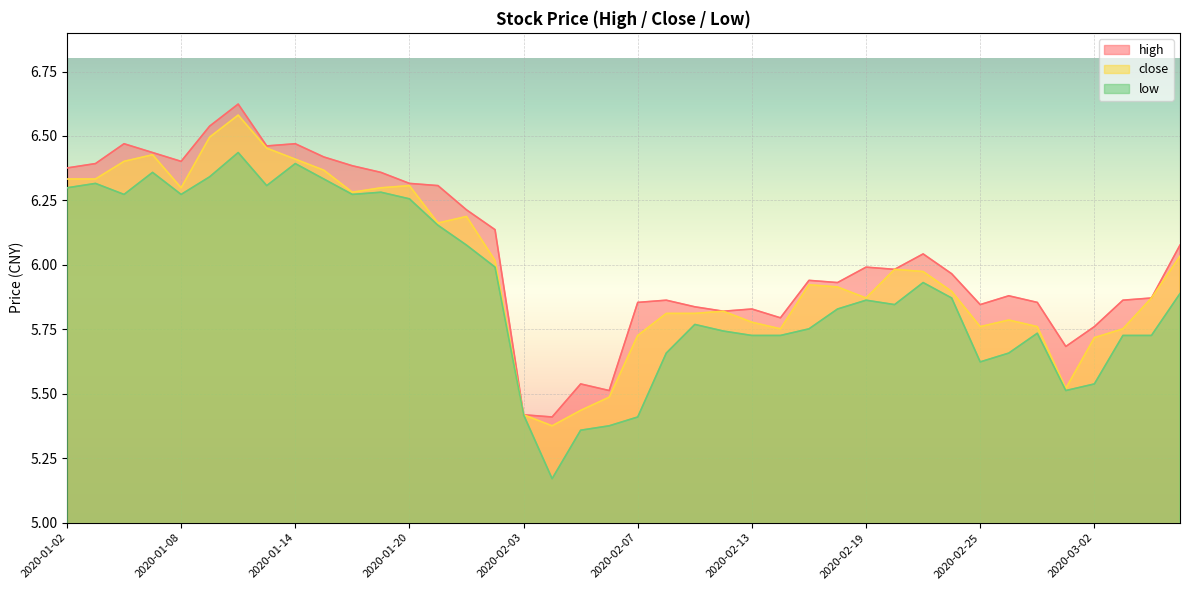

What is the maximum value for high?

6.6